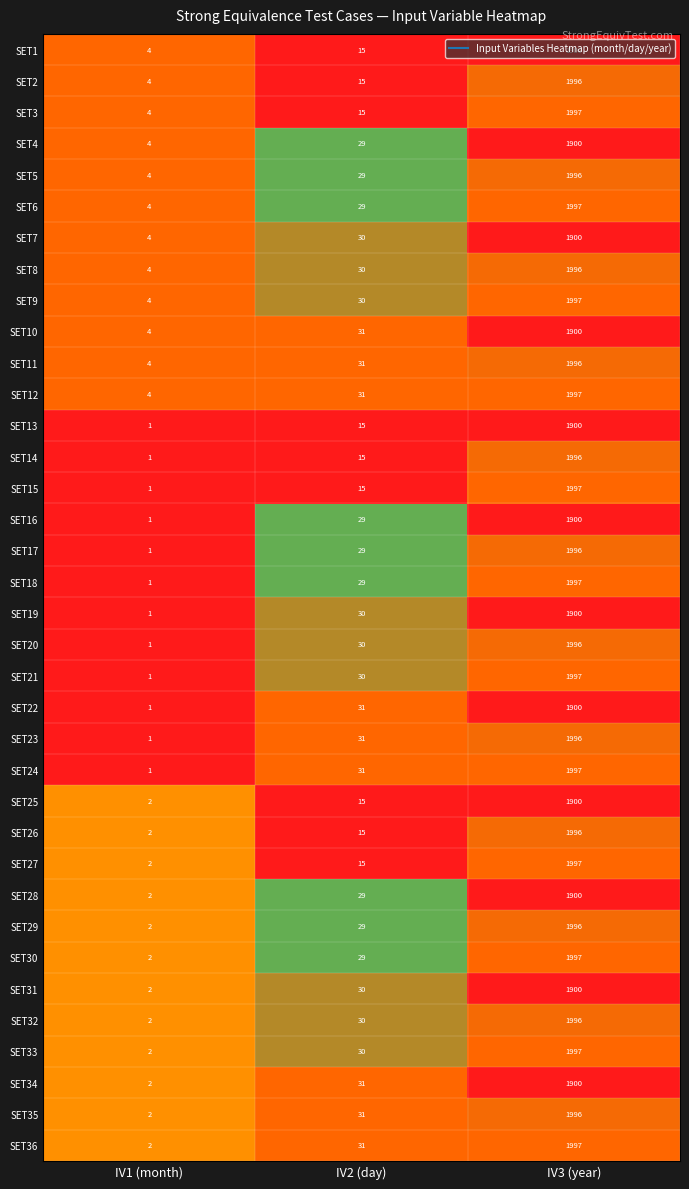

Count the number of data series in this chart.

36